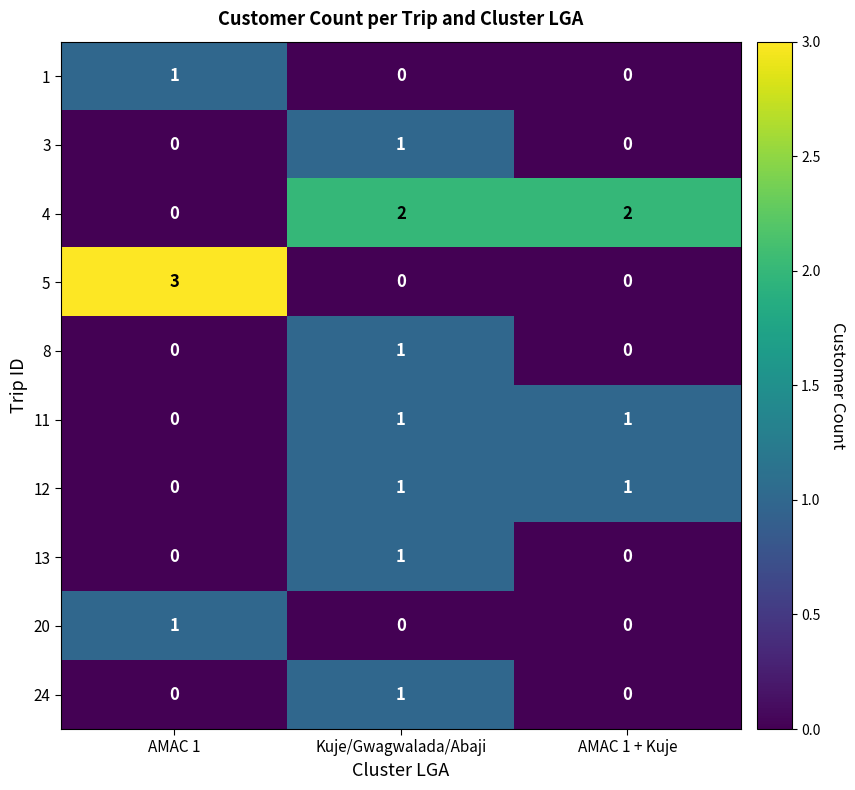

Reading left to right, what are all the values shown in this chart?

1: 1	0	0
3: 0	1	0
4: 0	2	2
5: 3	0	0
8: 0	1	0
11: 0	1	1
12: 0	1	1
13: 0	1	0
20: 1	0	0
24: 0	1	0